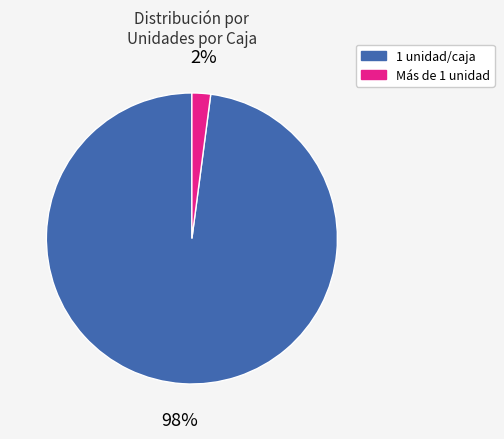

How many segments does this pie chart have?

2